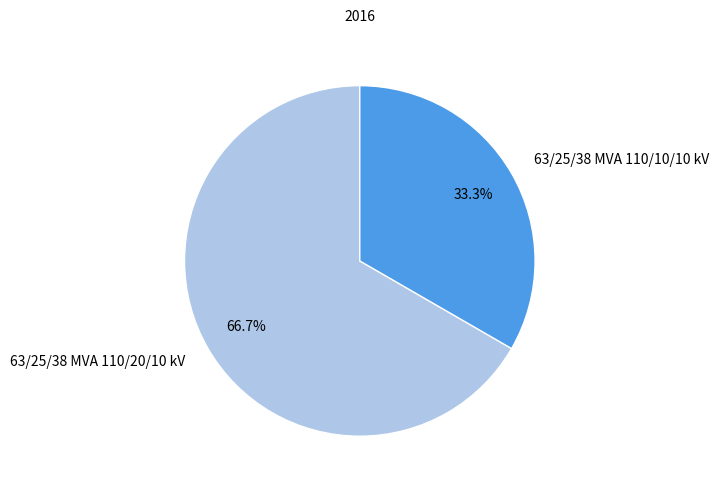

How many slices are in this pie chart?

2